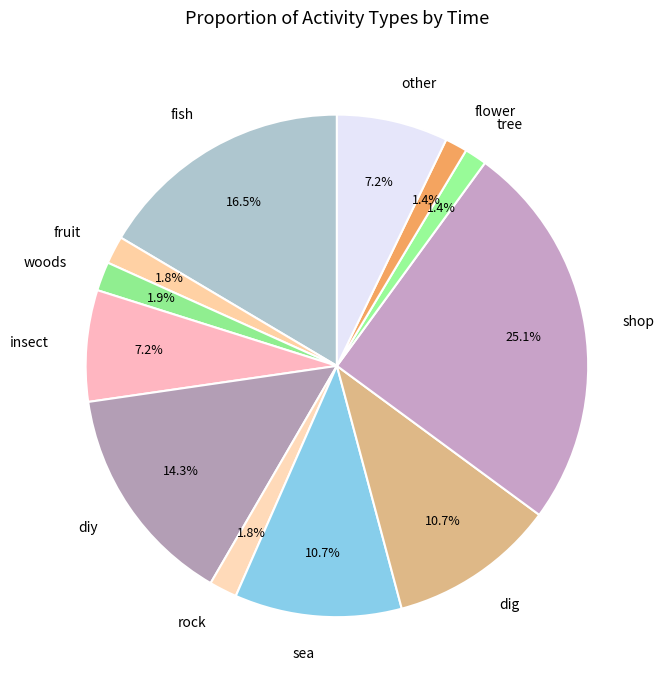

To the nearest percent, what percentage of the pie is dig?

11%